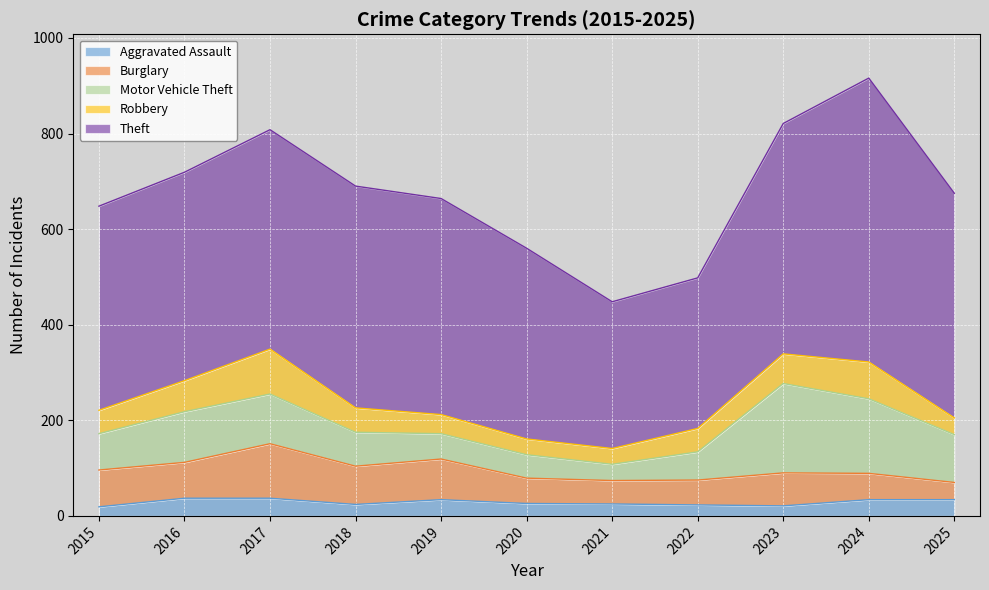

What is the minimum value shown in the chart?

19